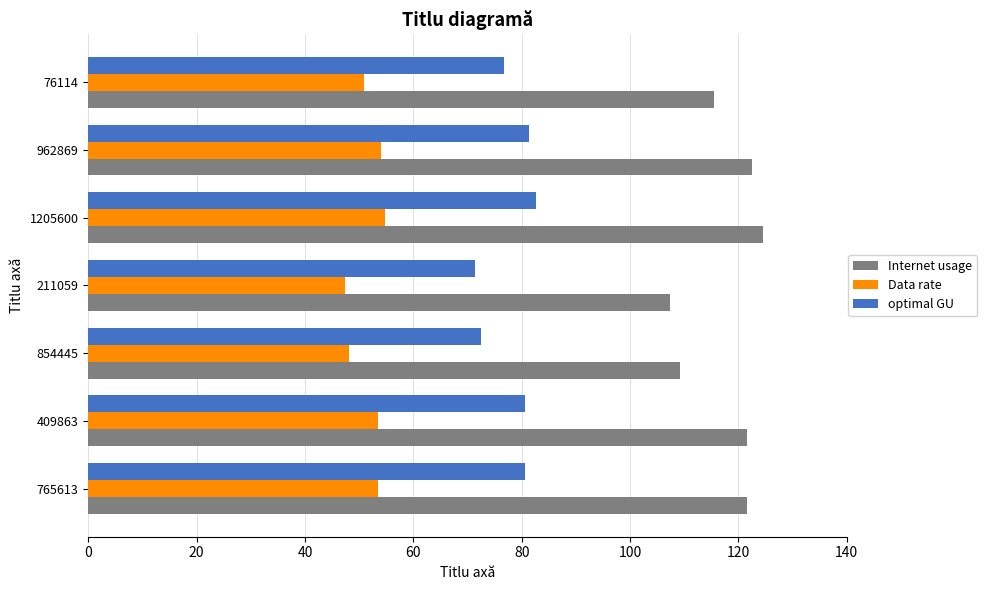

The value of Data rate at 854445 is 15.2. True or false?

False